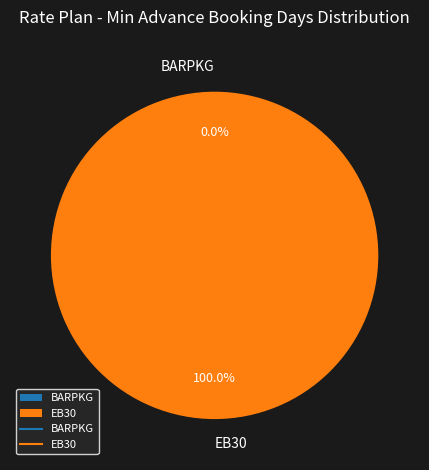

Is it true that EB30 is 100% of the pie?

True